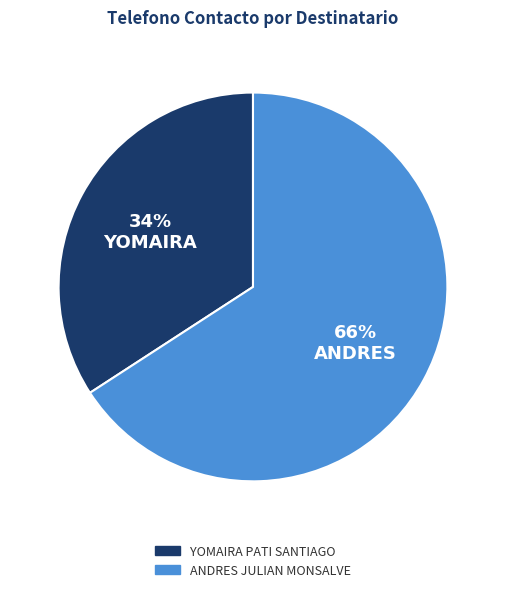

Does any single category account for the majority?

Yes